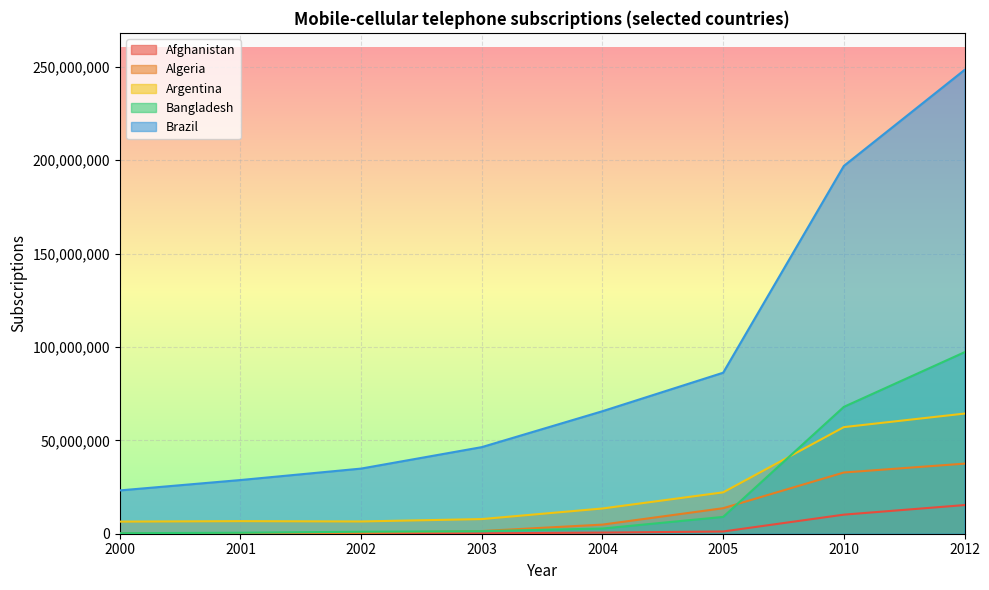

Which series changed the most between 2004 and 2005?

Brazil